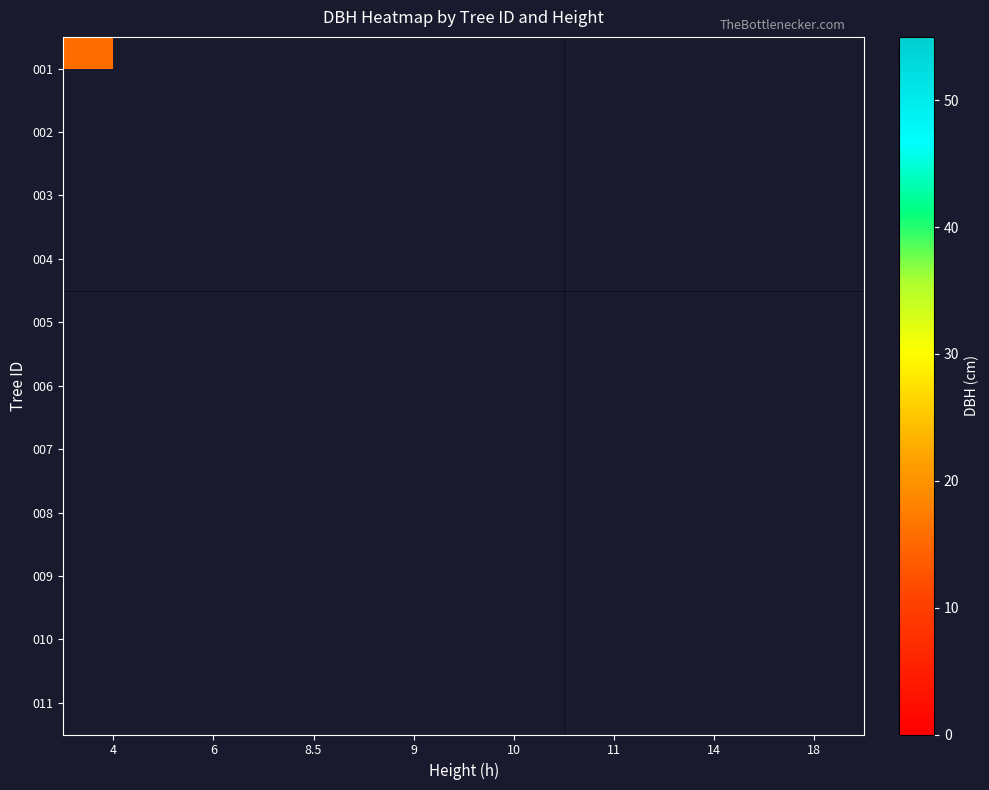

Which label corresponds to the smallest value in the chart?

4